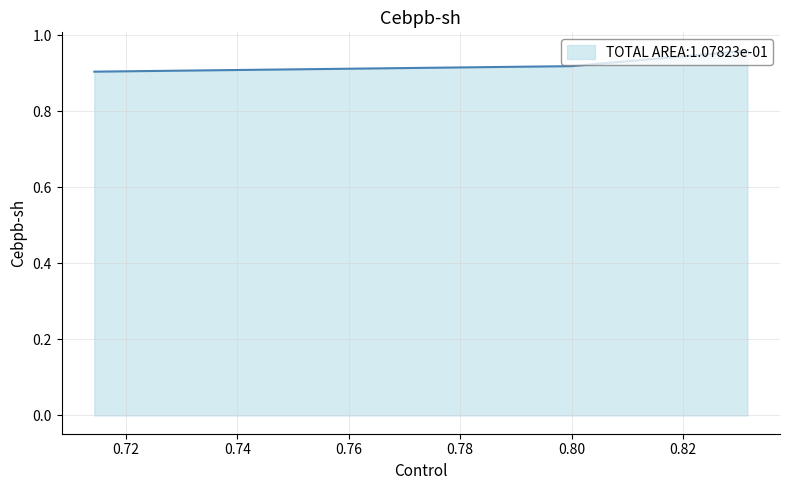

How many values are between 0 and 1?

3